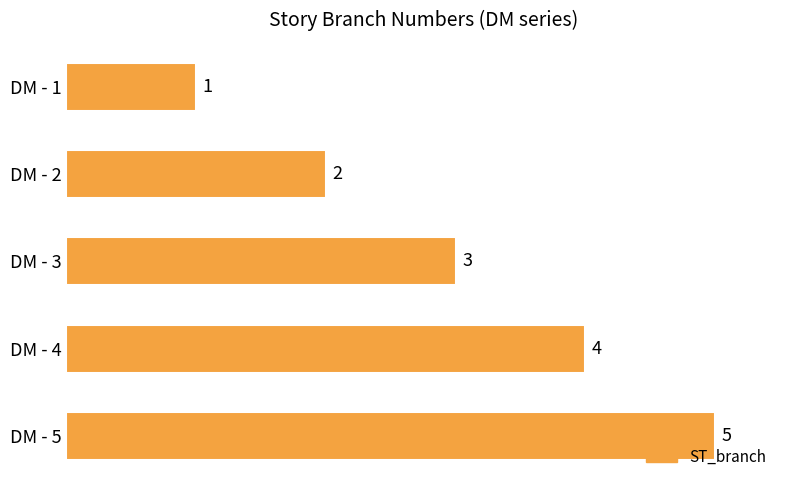

What is the value of the 5th bar from the top?

5